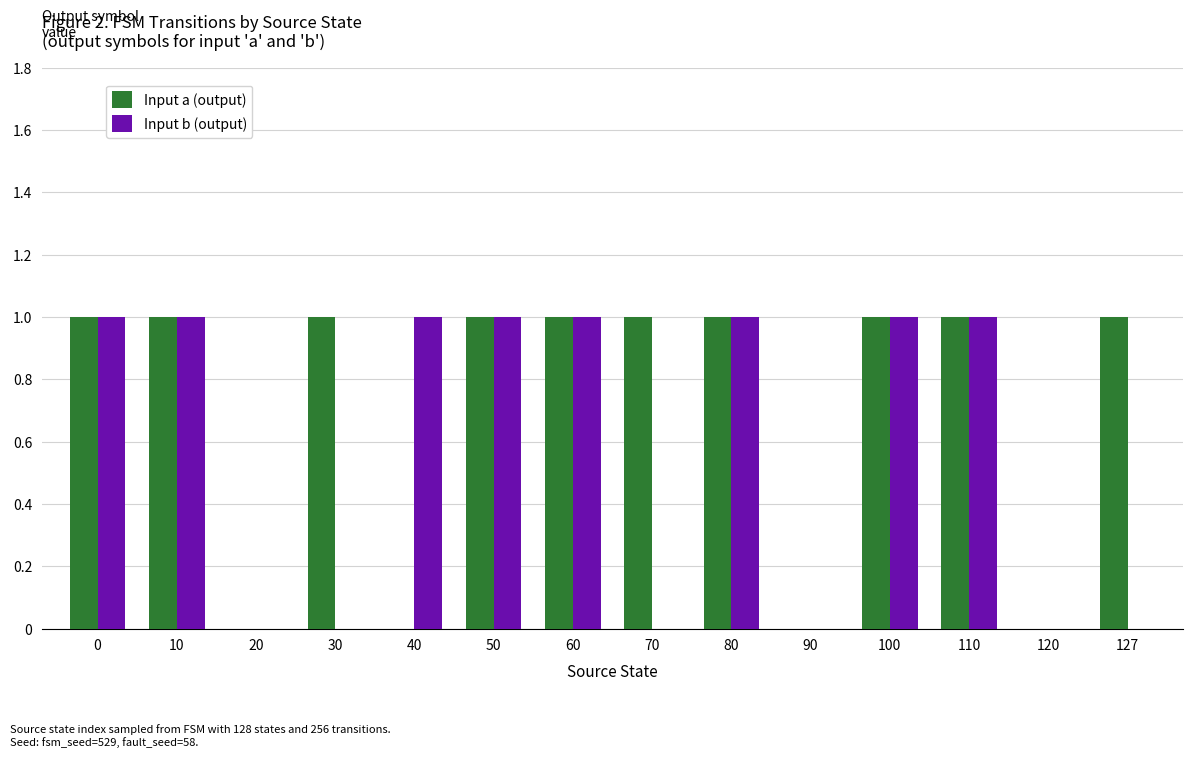

What are all the series names shown in the legend?

Input a (output), Input b (output)